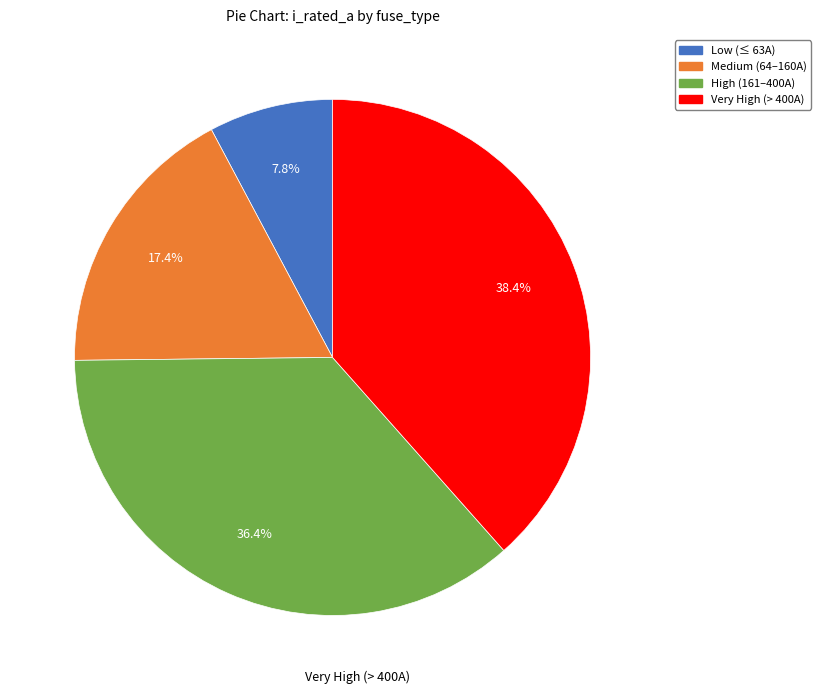

Is there a majority slice in this chart?

No